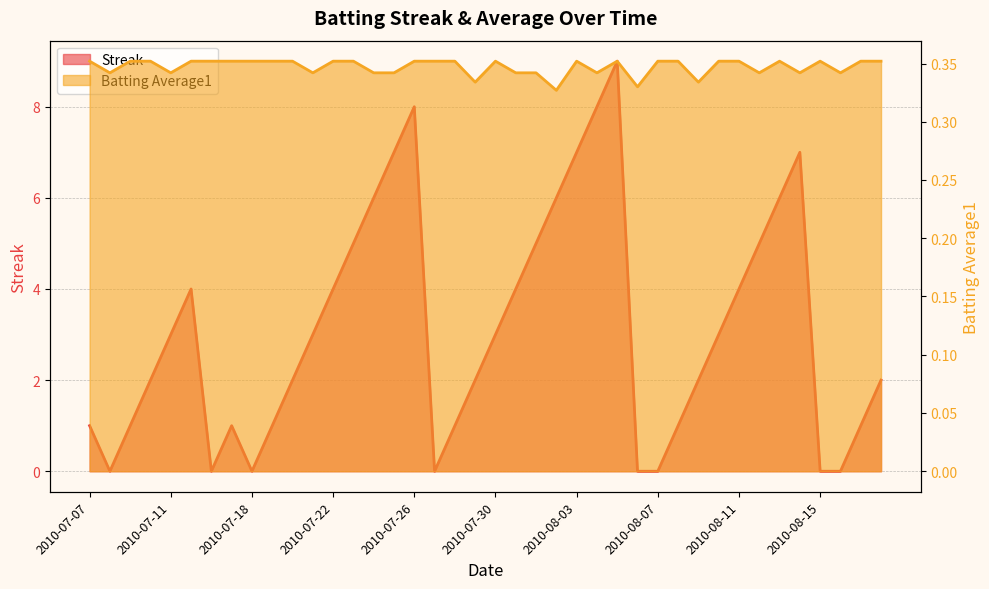

Rank the categories by Batting Average1 value from lowest to highest.

2010-08-02, 2010-08-06, 2010-07-29, 2010-08-09, 2010-07-08, 2010-07-11, 2010-07-21, 2010-07-24, 2010-07-25, 2010-07-31, 2010-08-01, 2010-08-04, 2010-08-12, 2010-08-14, 2010-08-16, 2010-07-07, 2010-07-09, 2010-07-10, 2010-07-15, 2010-07-16, 2010-07-17, 2010-07-18, 2010-07-19, 2010-07-20, 2010-07-22, 2010-07-23, 2010-07-26, 2010-07-27, 2010-07-28, 2010-07-30, 2010-08-03, 2010-08-05, 2010-08-07, 2010-08-08, 2010-08-10, 2010-08-11, 2010-08-13, 2010-08-15, 2010-08-17, 2010-08-18